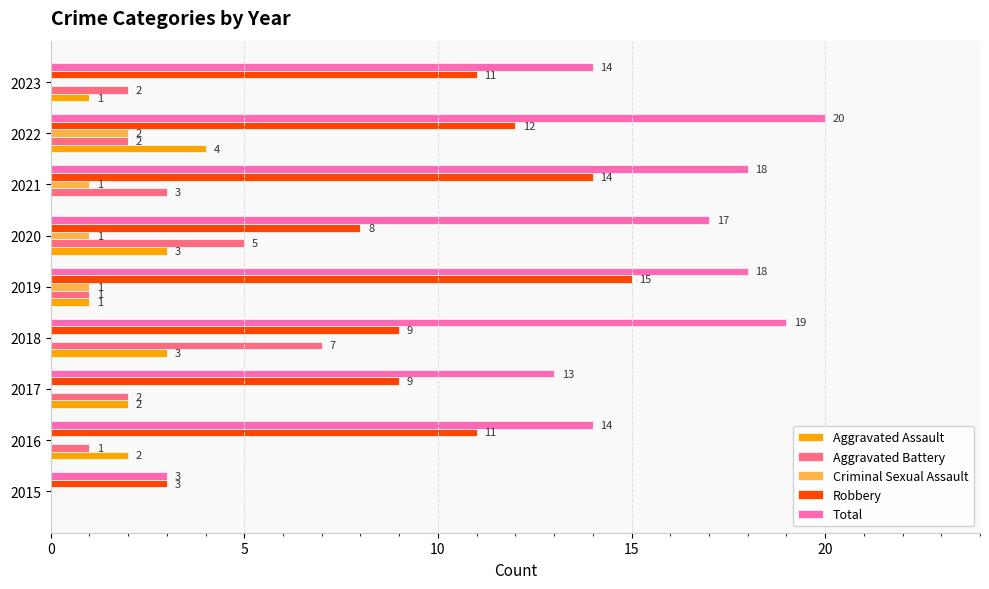

Which category has the highest value in the Robbery series?

2019